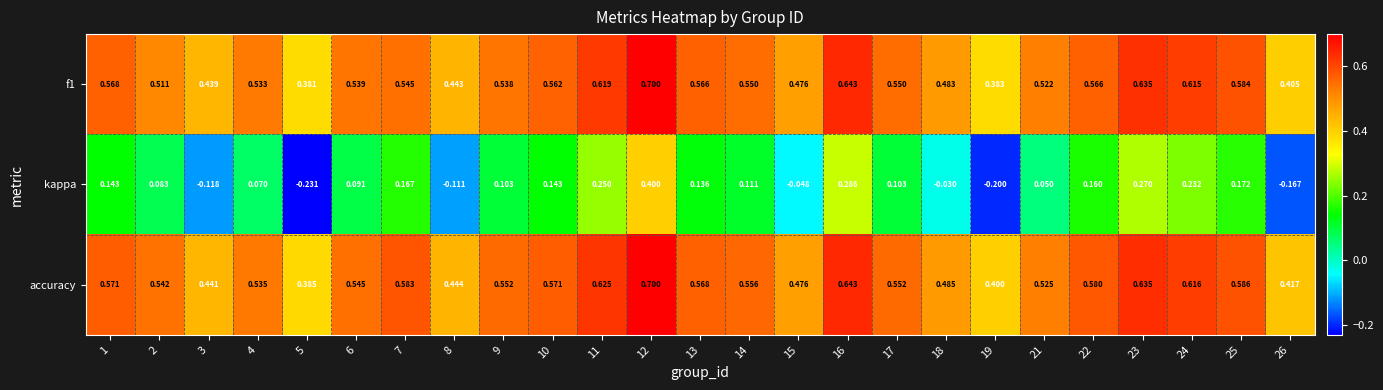

Is the value of kappa at 21 greater than the value of f1 at 1?

No